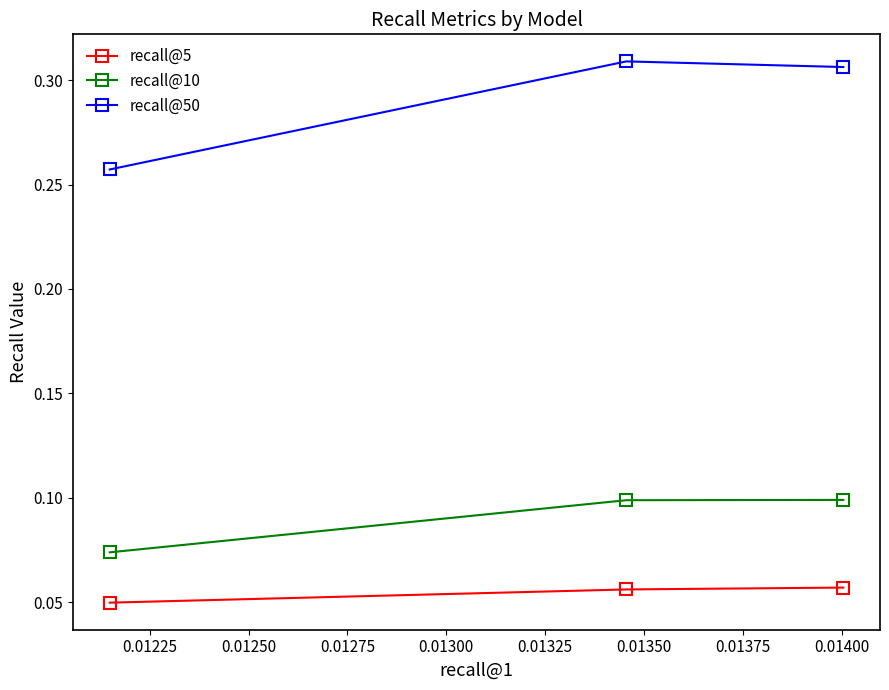

Which series has the widest spread of values?

recall@50